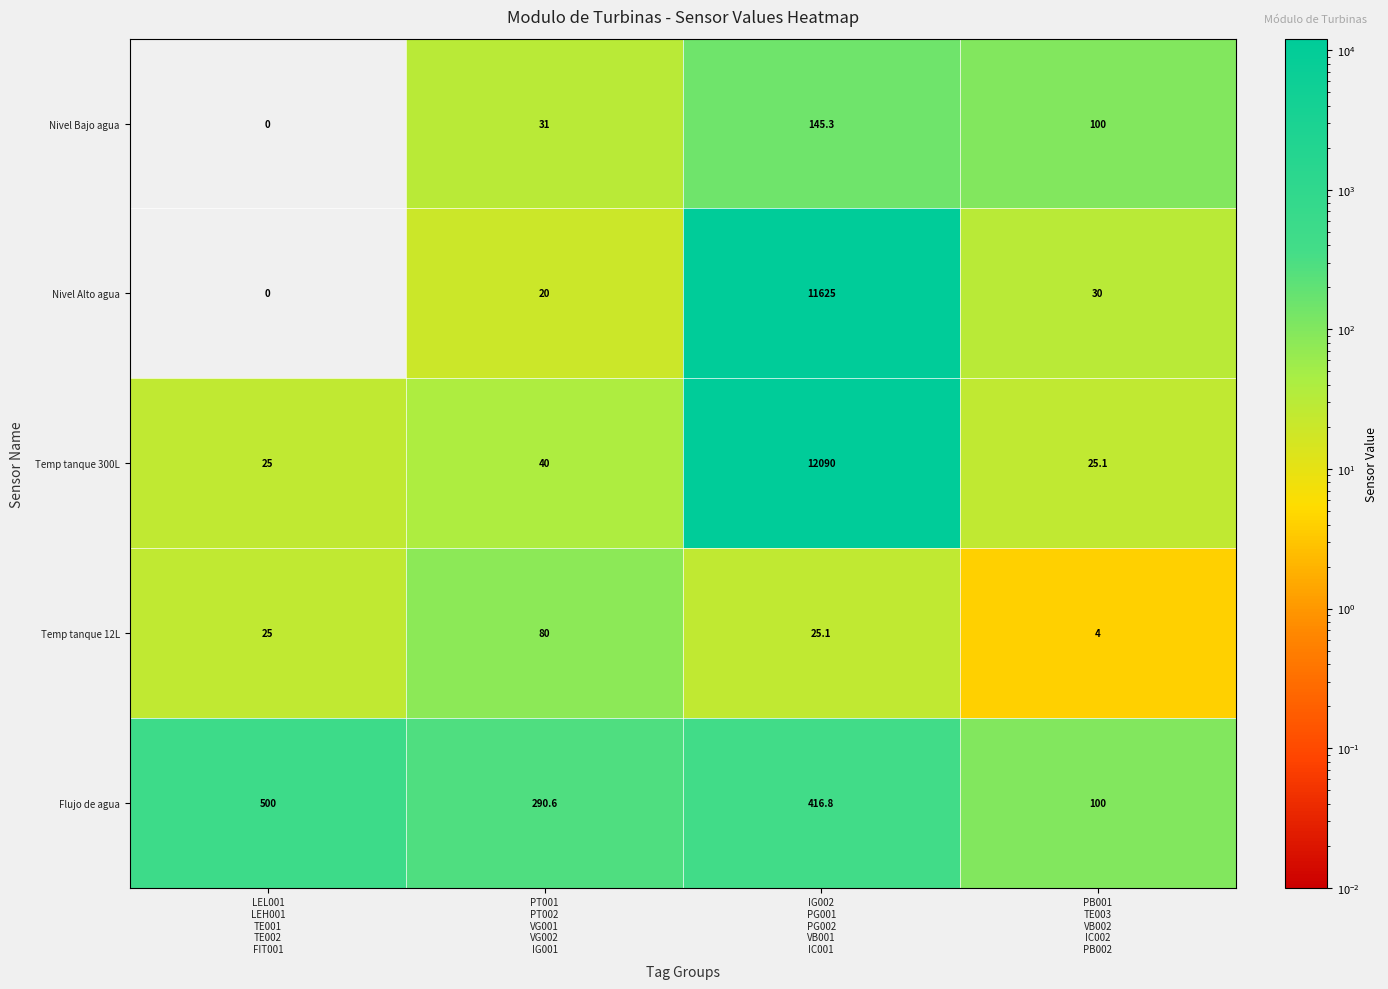

What is the lowest value of the Flujo de agua series?

100.0